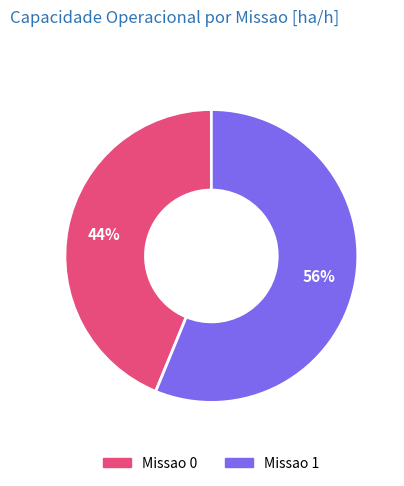

The Missao 1 slice represents 48% of the pie. True or false?

False